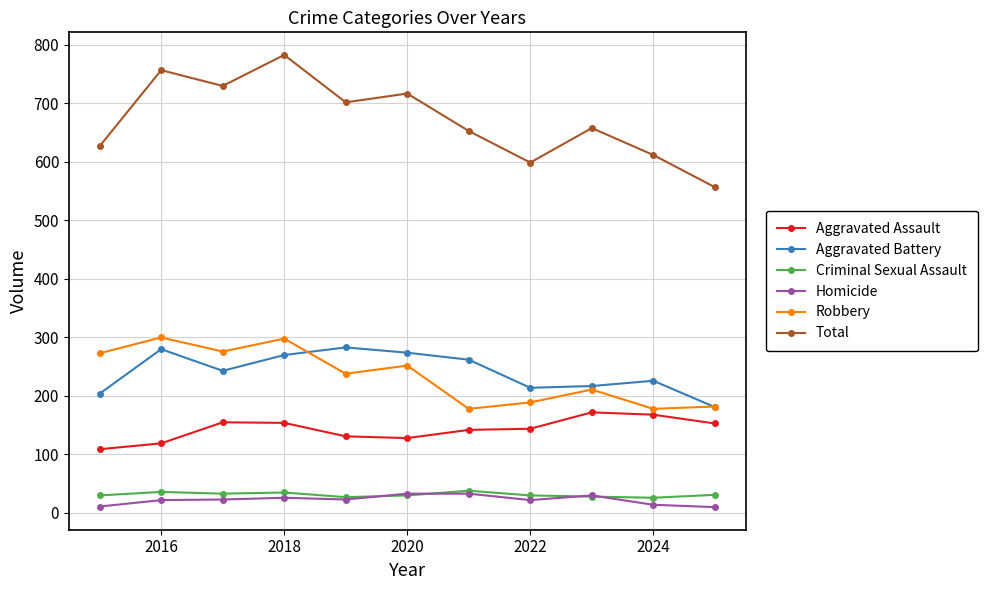

How many lines are shown in the chart?

6